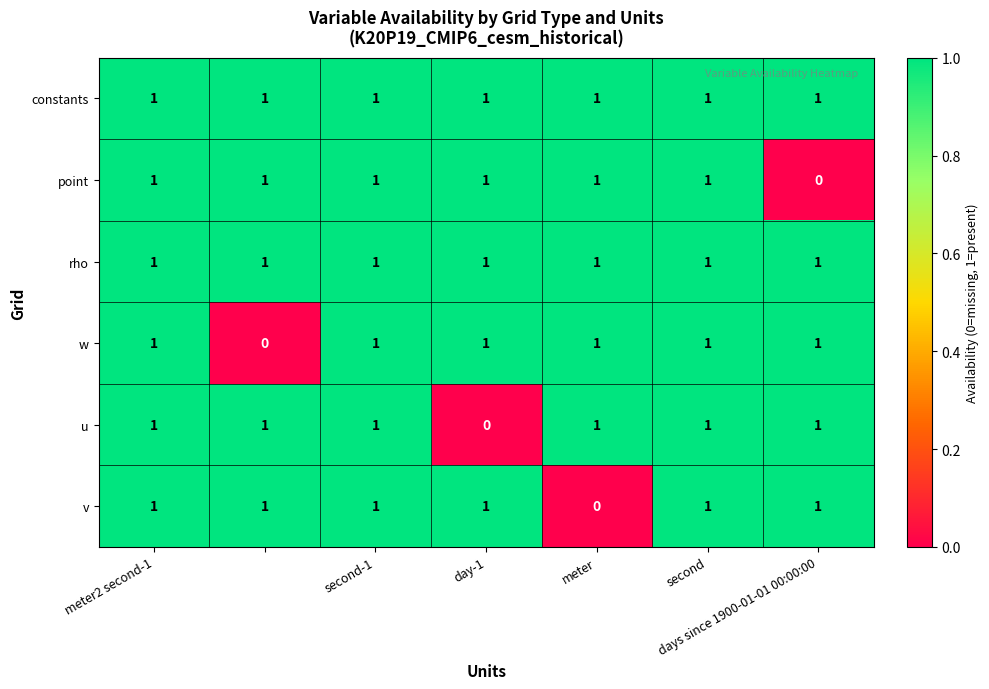

At how many categories does at least one series exceed 0?

7